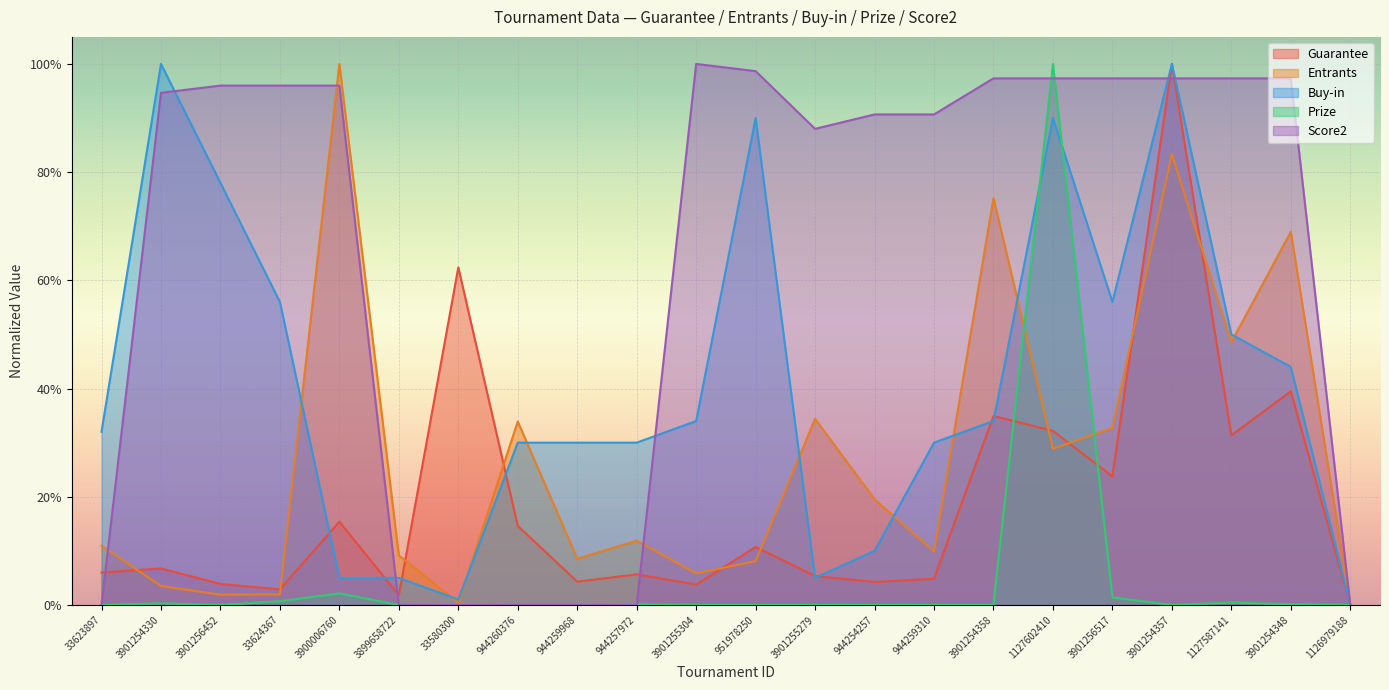

At which category does the chart reach its peak across all series?

3901254357